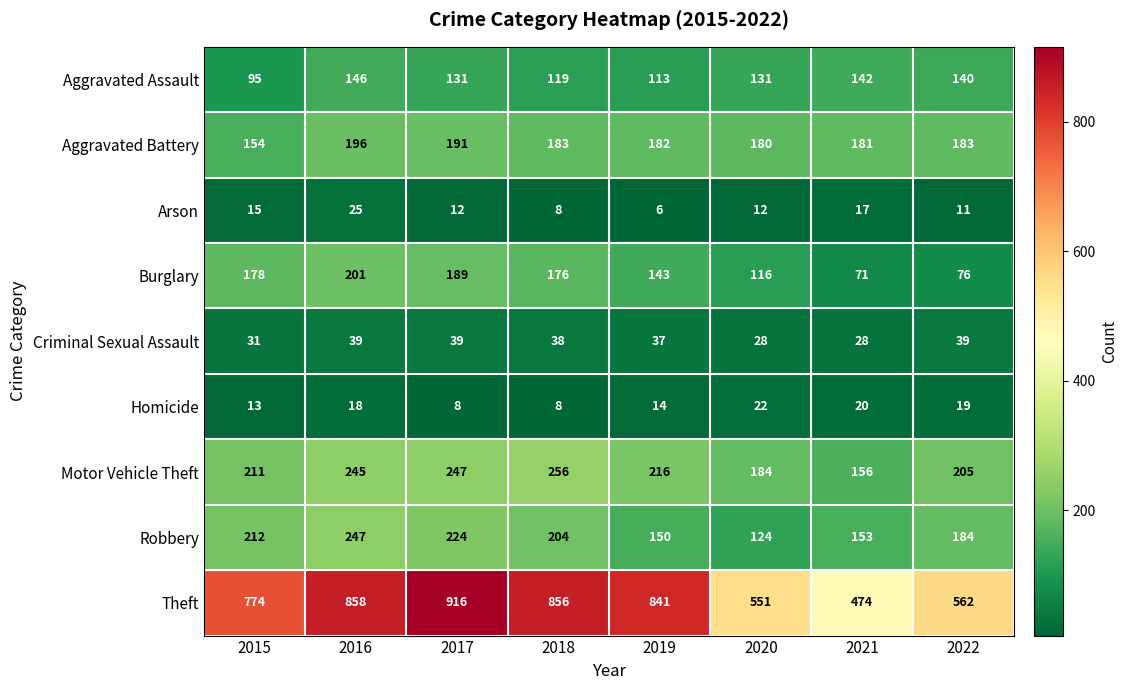

Which category has the highest value across all series?

2017